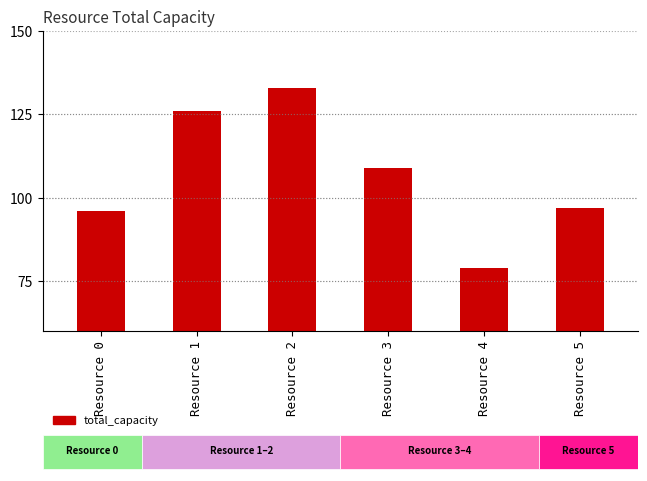

List the labels in order of value, largest first.

Resource 2, Resource 1, Resource 3, Resource 5, Resource 0, Resource 4